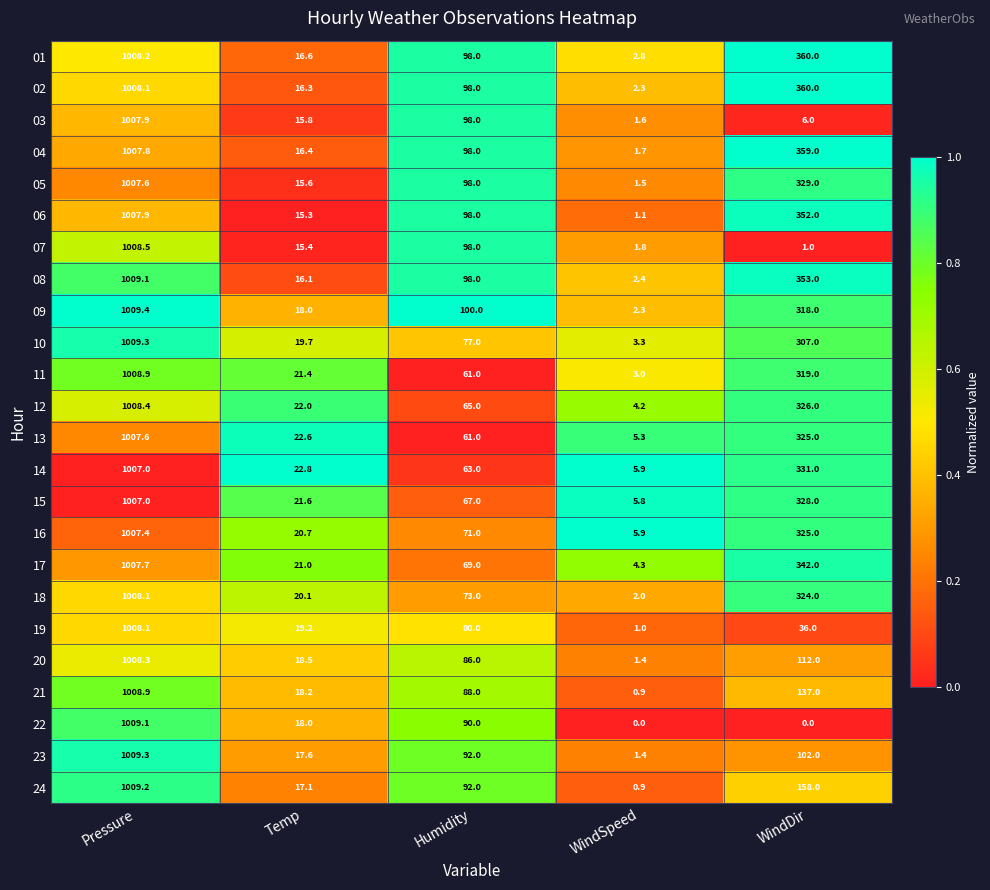

How many distinct data groups are displayed?

24